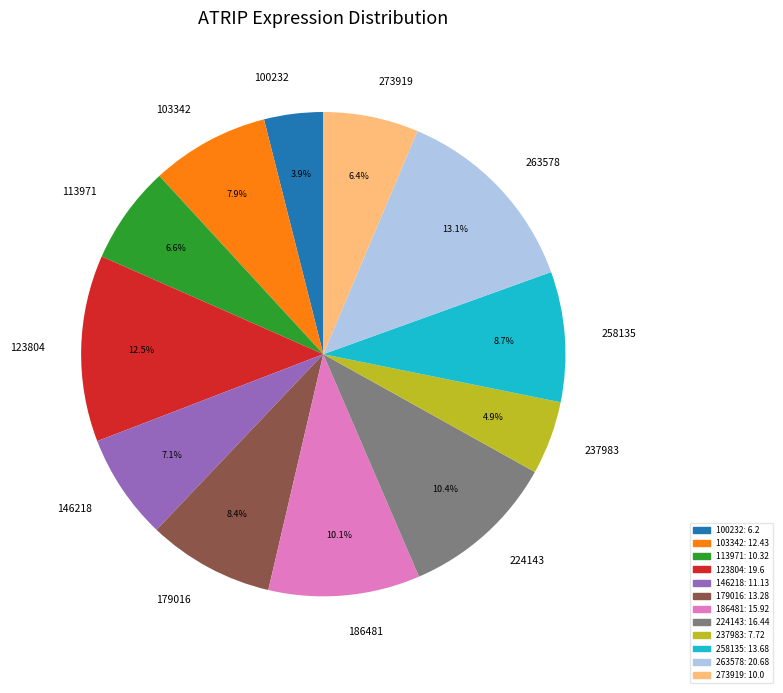

Combined, do 186481 and 224143 account for over 50%?

No